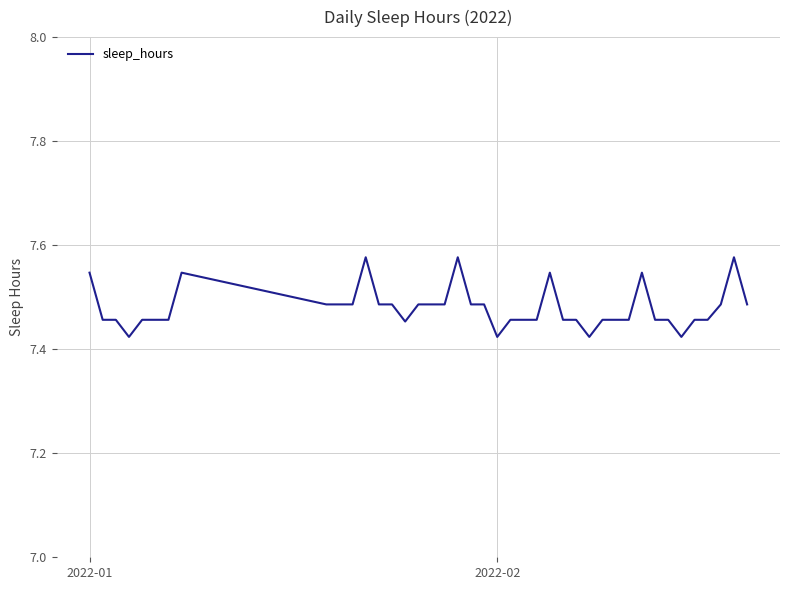

How many points are lower than both their immediate neighbors (excluding endpoints)?

5